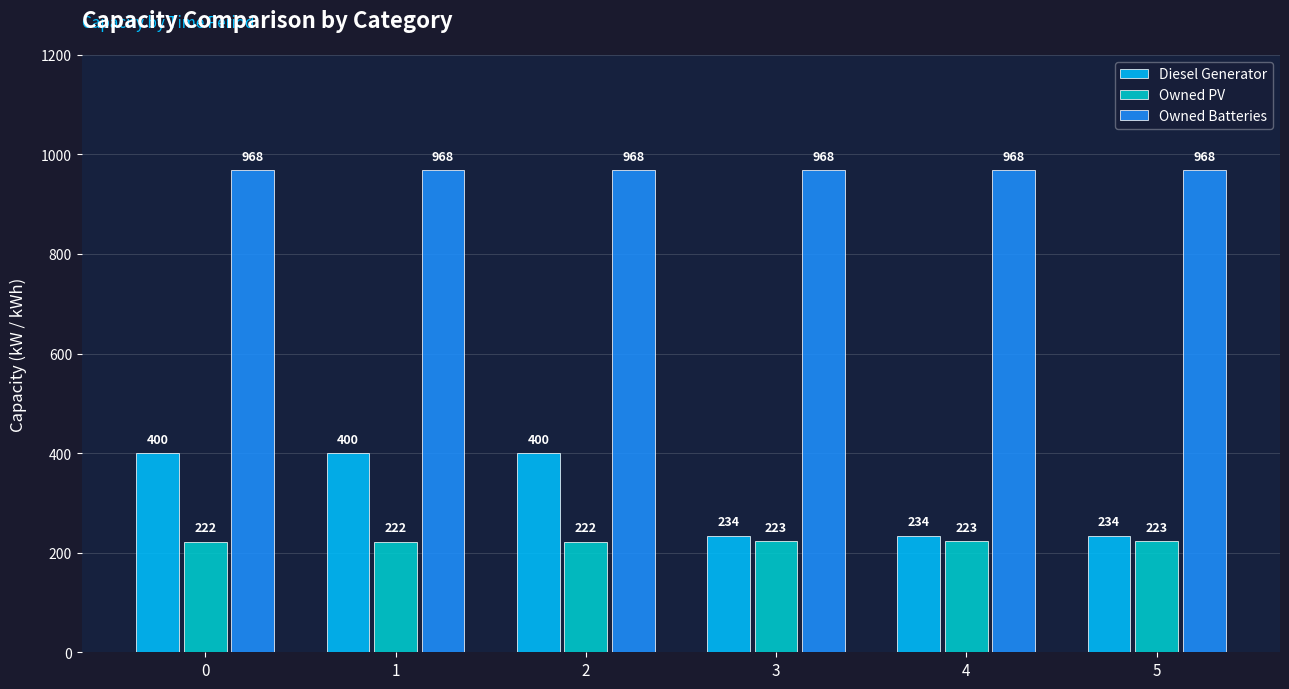

At how many categories does at least one series exceed 967?

6